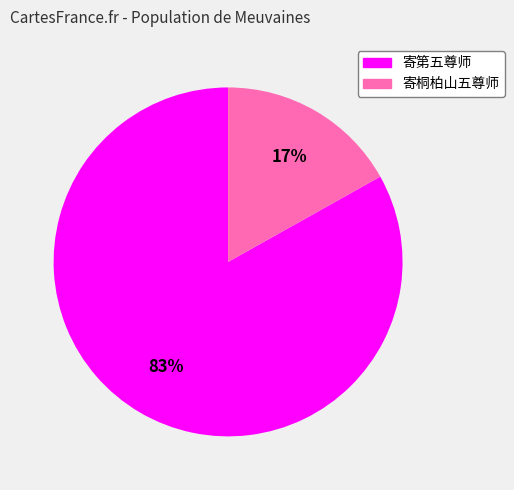

Approximately how many times larger is the value at 寄第五尊师 compared to 寄桐柏山五尊师?

4.9